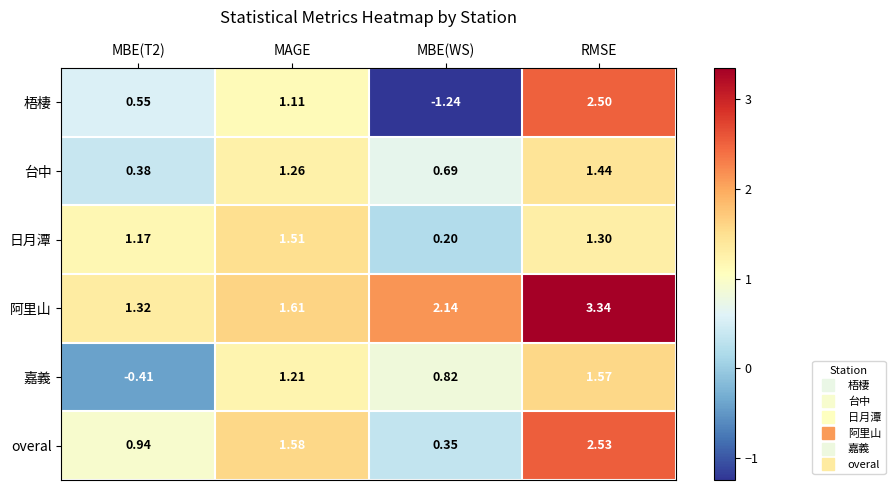

At which label does 嘉義 first exceed 1?

MAGE